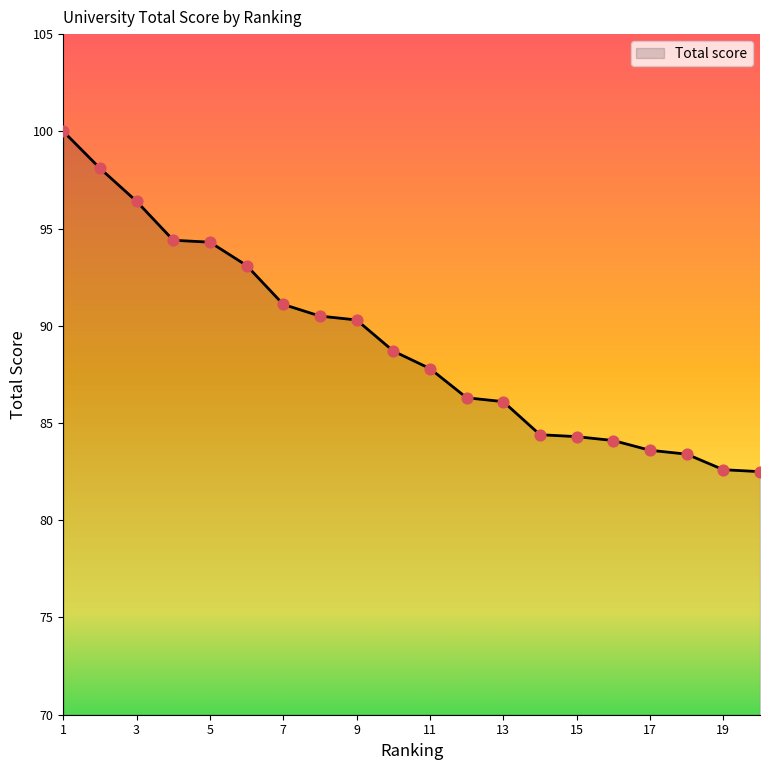

What is the greatest value displayed?

100.0